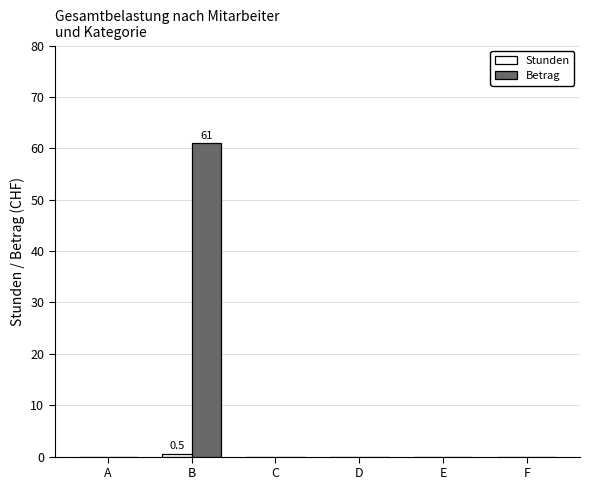

How many distinct data groups are displayed?

2